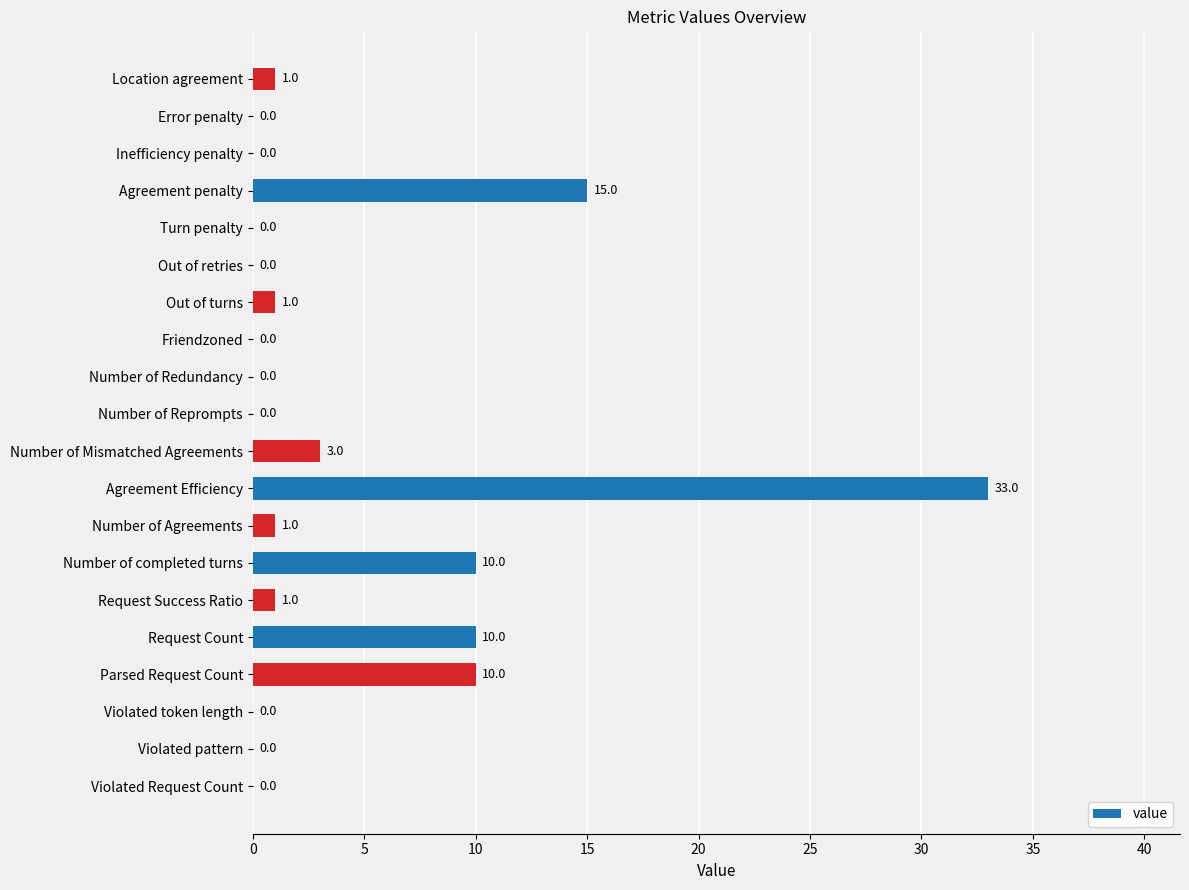

The chart shows a value of 1 at Number of Mismatched Agreements. True or false?

False